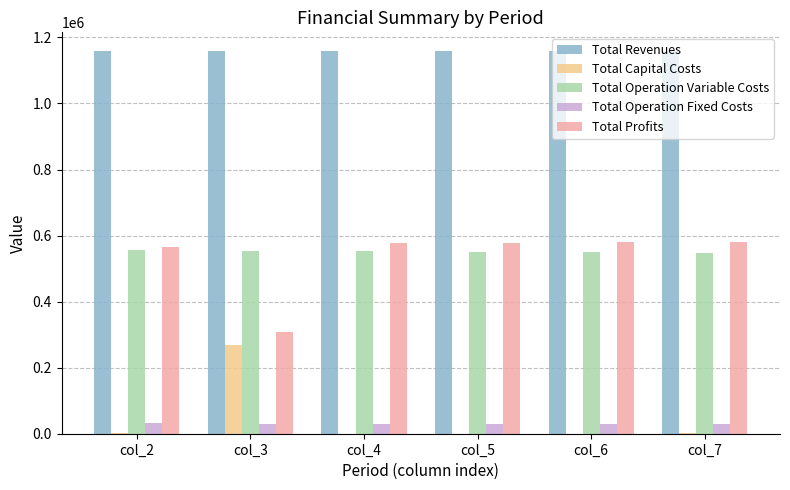

True or false: Total Revenues has a value of 2027265.4 at col_7.

False